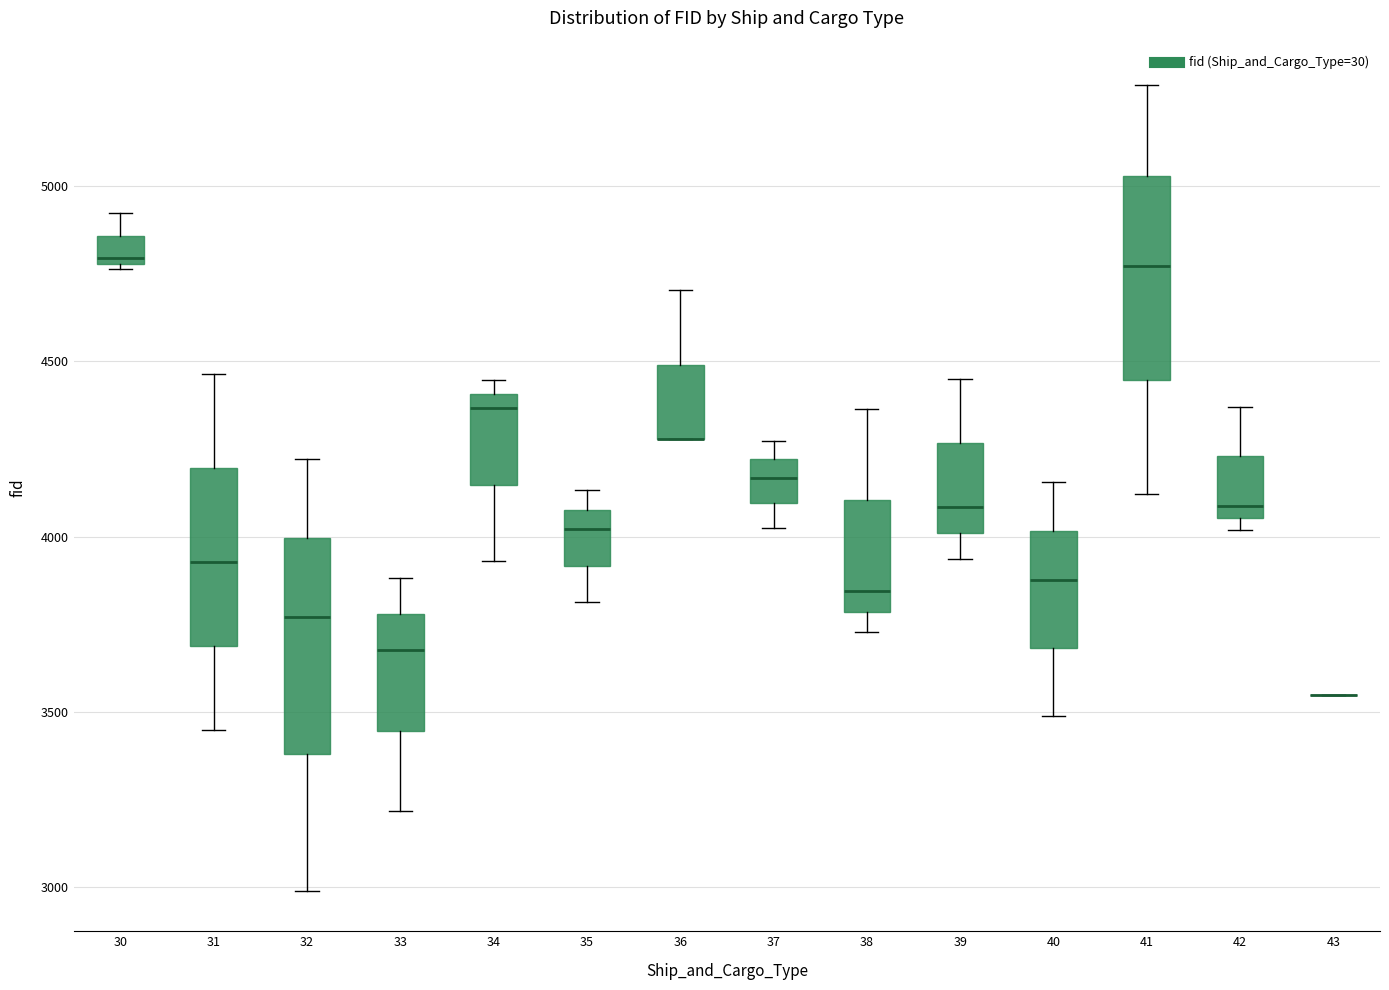

Reading left to right, transcribe this box plot: for each box, give where its median line is, the range the box spans, and where its two whiskers end, as read against the y-axis. The values are not printed on the chart, so give them approximately, as read against the axis.

30: median 4800 (just above the box's lower edge), box 4800 to 4850, whiskers 4750 to 4900
31: median 3950, box 3700 to 4200, whiskers 3450 to 4450
32: median 3750, box 3400 to 4000, whiskers 3000 to 4200
33: median 3700, box 3450 to 3800, whiskers 3200 to 3900
34: median 4350, box 4150 to 4400, whiskers 3950 to 4450
35: median 4000, box 3900 to 4100, whiskers 3800 to 4150
36: median 4300 (drawn on the box's lower edge), box 4300 to 4500, whiskers 4300 to 4700
37: median 4150, box 4100 to 4200, whiskers 4050 to 4250
38: median 3850, box 3800 to 4100, whiskers 3750 to 4350
39: median 4100, box 4000 to 4250, whiskers 3950 to 4450
40: median 3900, box 3700 to 4000, whiskers 3500 to 4150
41: median 4750, box 4450 to 5050, whiskers 4100 to 5300
42: median 4100, box 4050 to 4250, whiskers 4000 to 4350
43: box collapsed to a line at 3550, whiskers 3550 to 3550